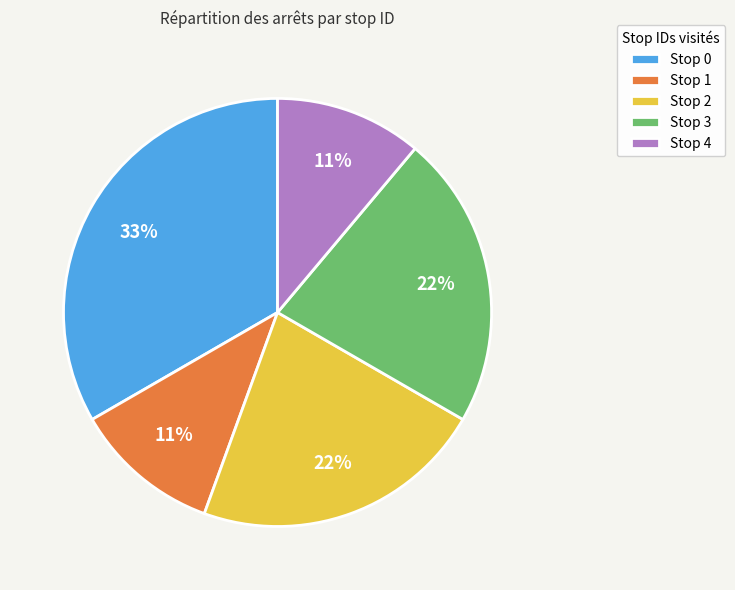

The Stop 4 slice represents 2% of the pie. True or false?

False